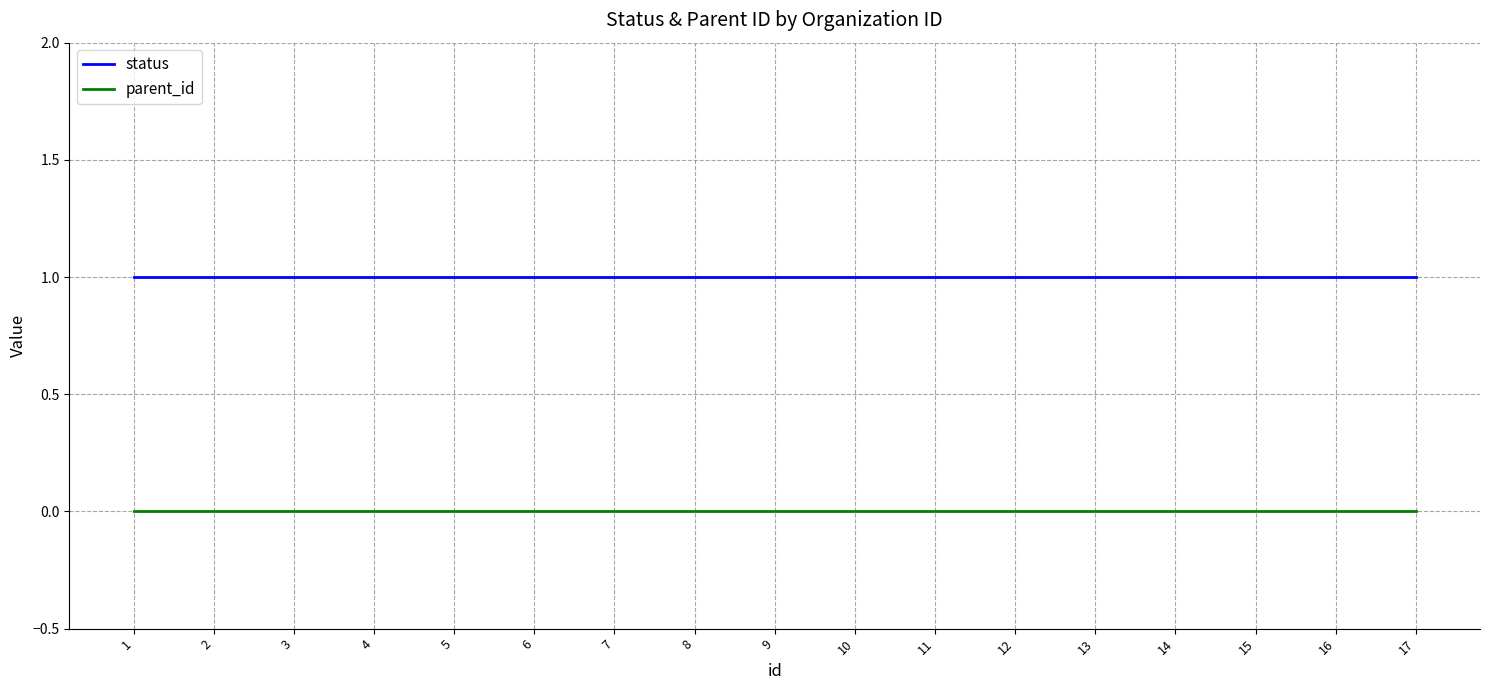

How many lines are shown in the chart?

2